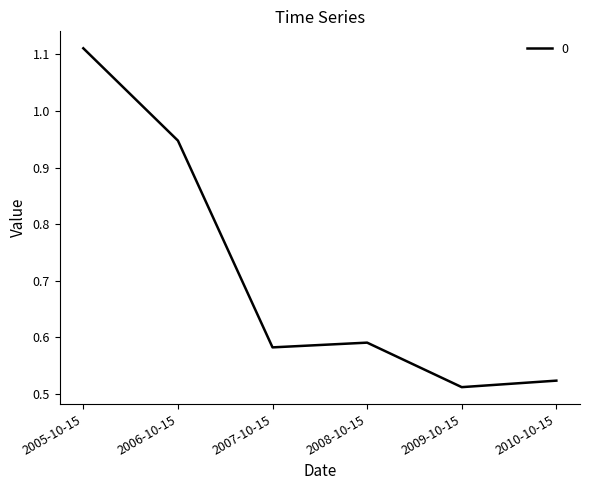

What position from the left is 2006-10-15?

2